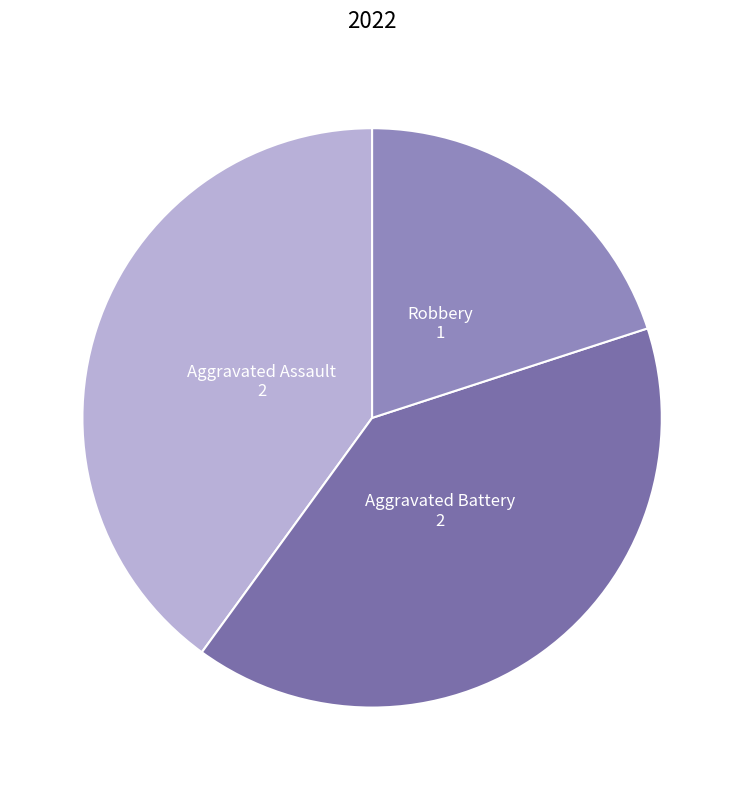

True or false: Aggravated Assault accounts for 40% of the total.

True